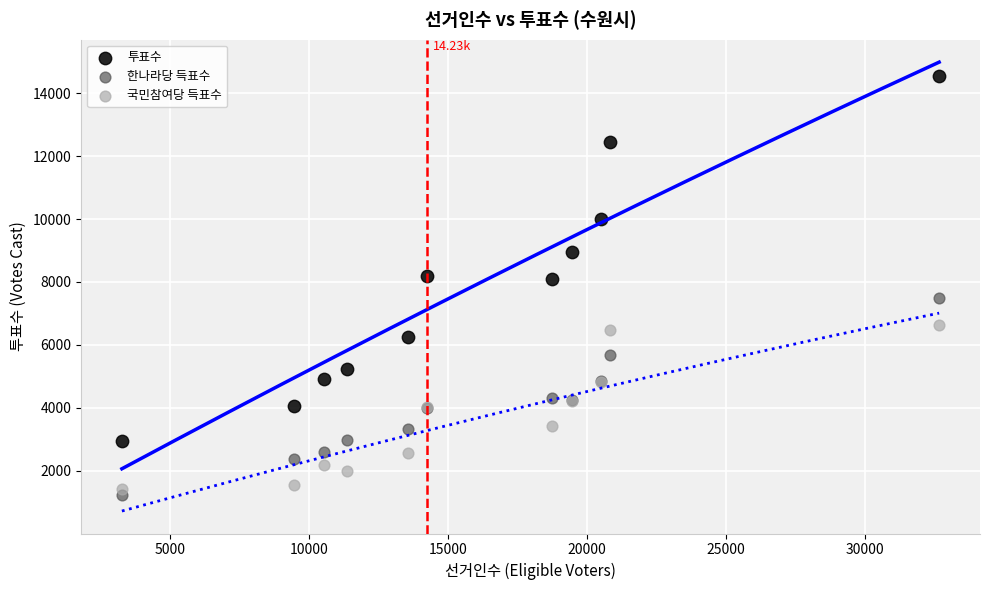

What are all the series names shown in the legend?

투표수, 한나라당 득표수, 국민참여당 득표수